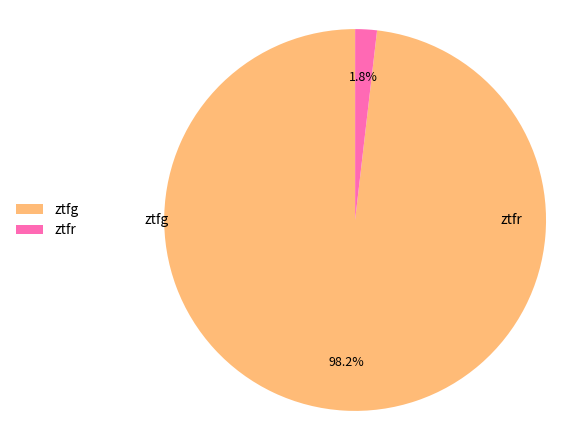

What is the smallest slice in the pie chart?

ztfr